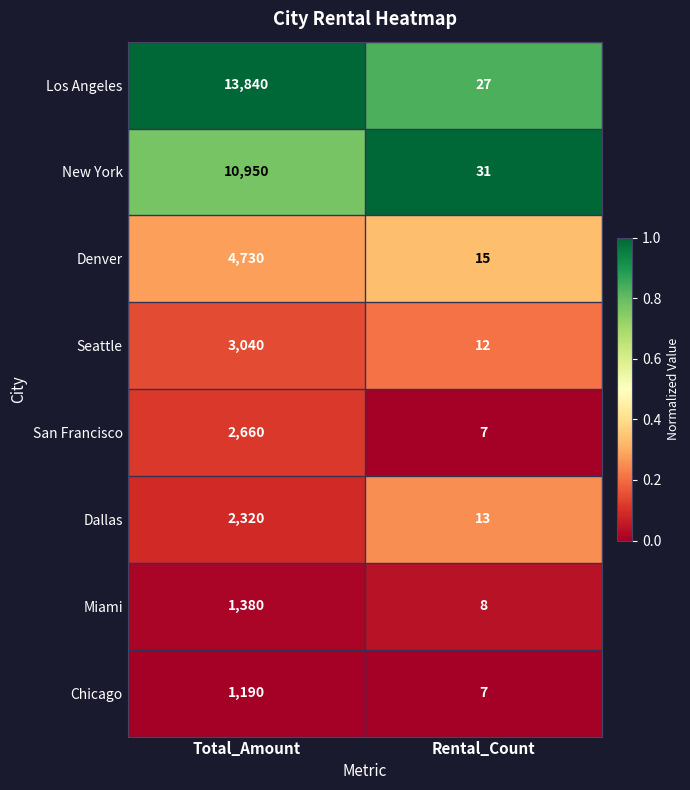

Between Total_Amount and Rental_Count, which series saw the biggest shift?

Los Angeles